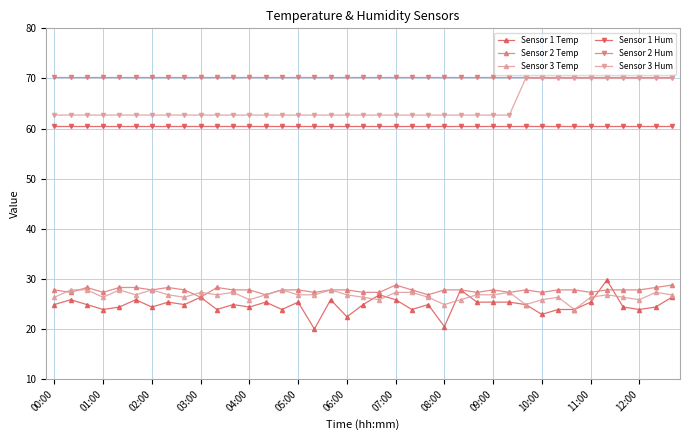

Which series has the largest total across all categories?

Sensor 2 Hum